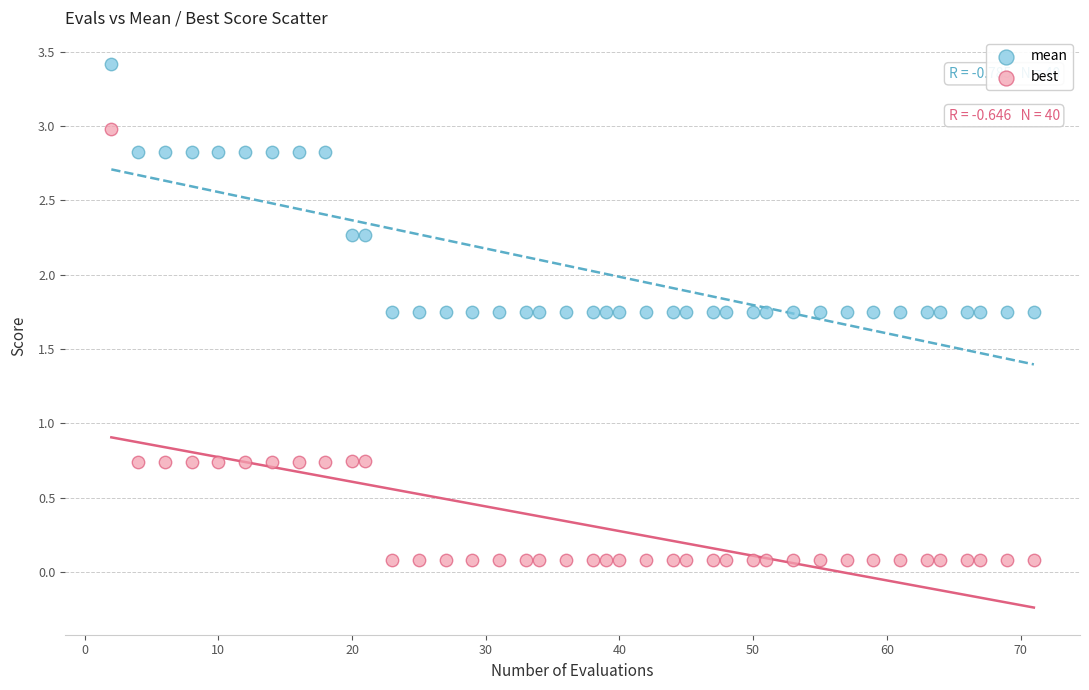

Across all data points, what is the range of Y values (max minus min)?

3.3